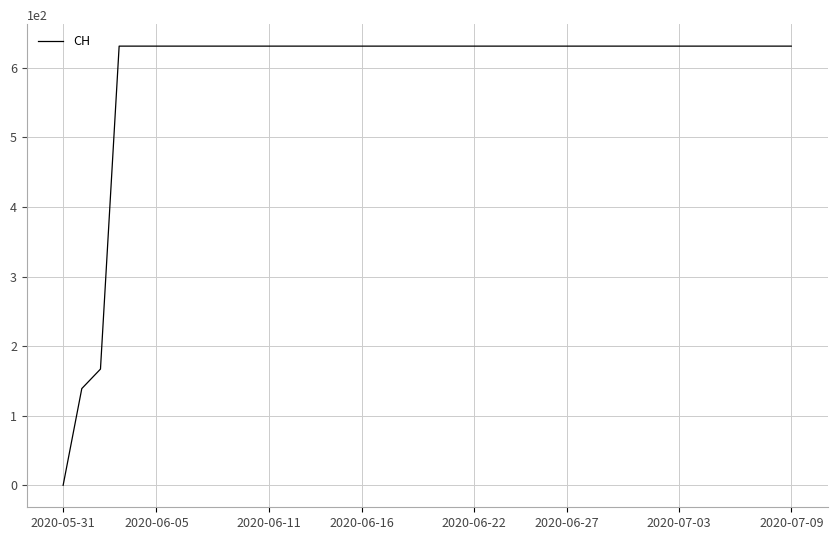

What is the difference between the maximum and minimum values?

631